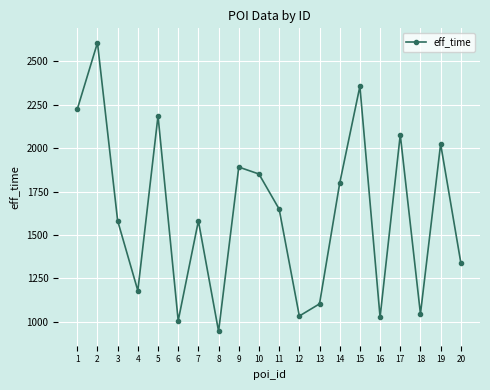

What is the difference between the maximum and minimum values?

1662